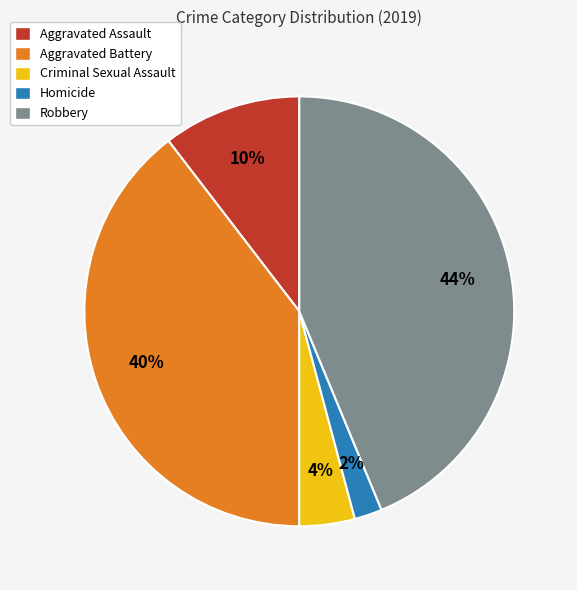

To the nearest percent, what is the difference between the Homicide and Robbery slice percentages?

42%